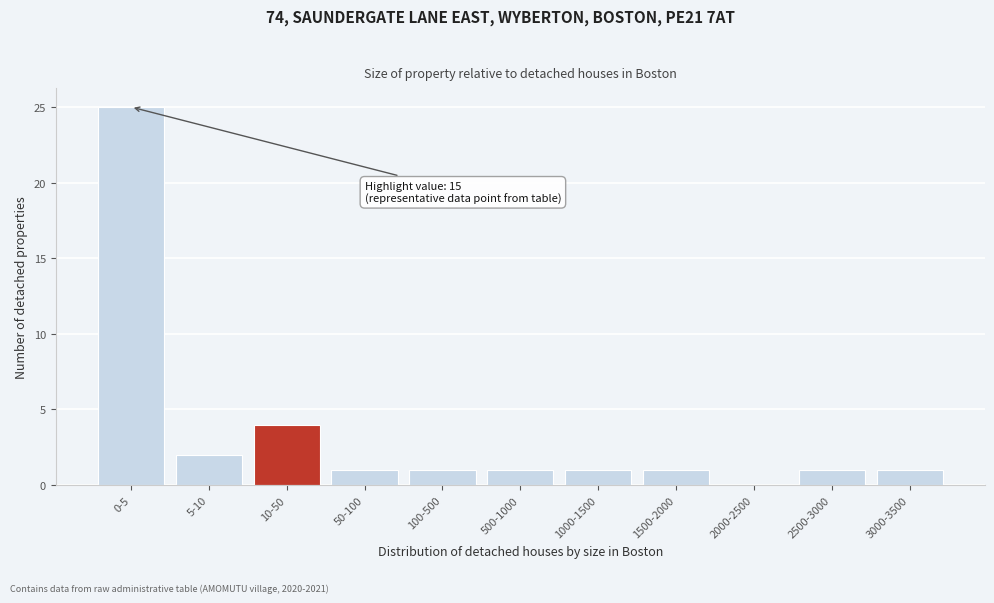

Reading left to right, what are all the values shown in this chart?

0-5=25	5-10=2	10-50=4	50-100=1	100-500=1	500-1000=1	1000-1500=1	1500-2000=1	2000-2500=0	2500-3000=1	3000-3500=1